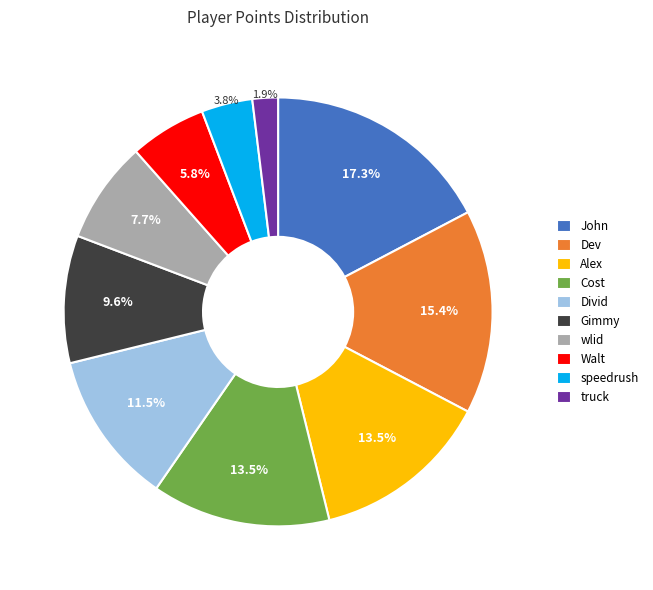

Which has a higher value, Alex or truck?

Alex